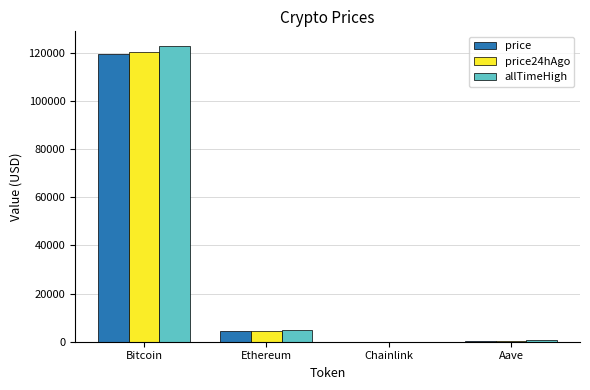

Which series has the largest range (max minus min)?

allTimeHigh